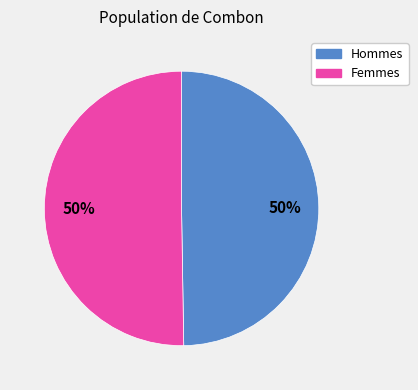

To the nearest percent, what is the combined percentage of Femmes and Hommes?

100%